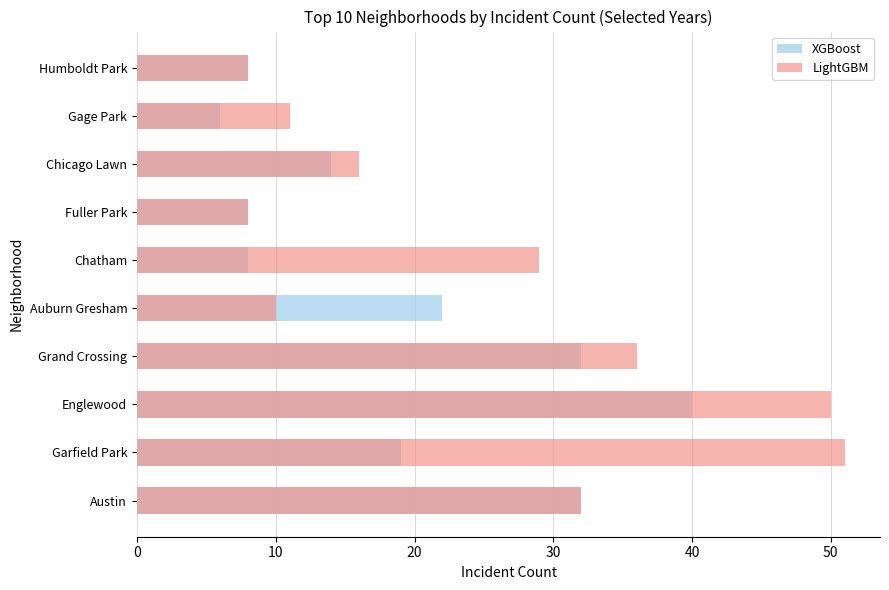

What are all the series names shown in the legend?

XGBoost, LightGBM